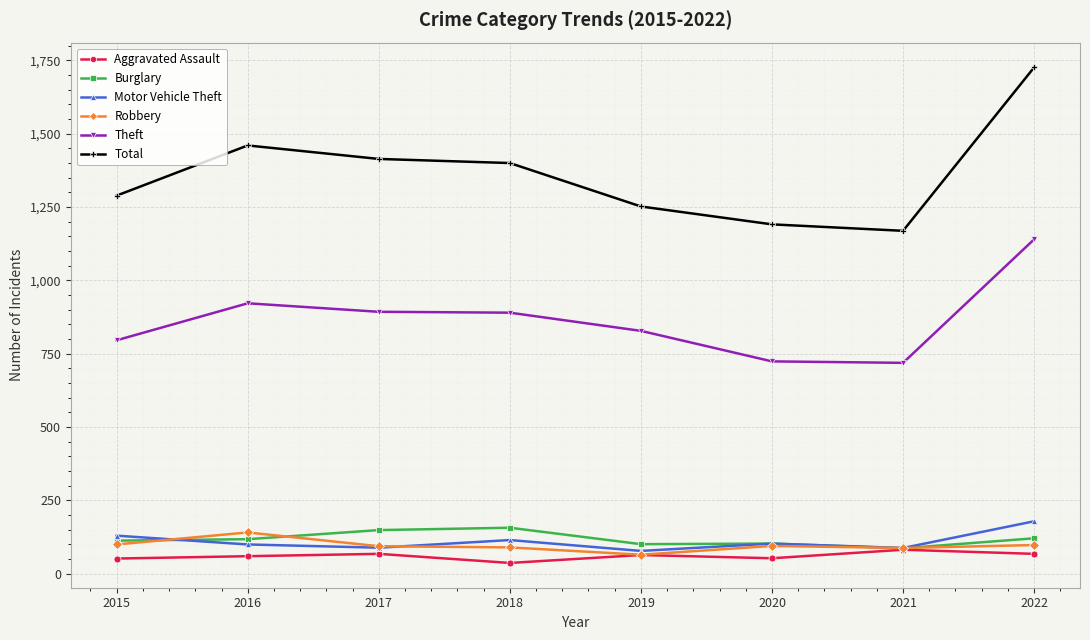

What is the value of the Total point at the 2nd from the left?

1460